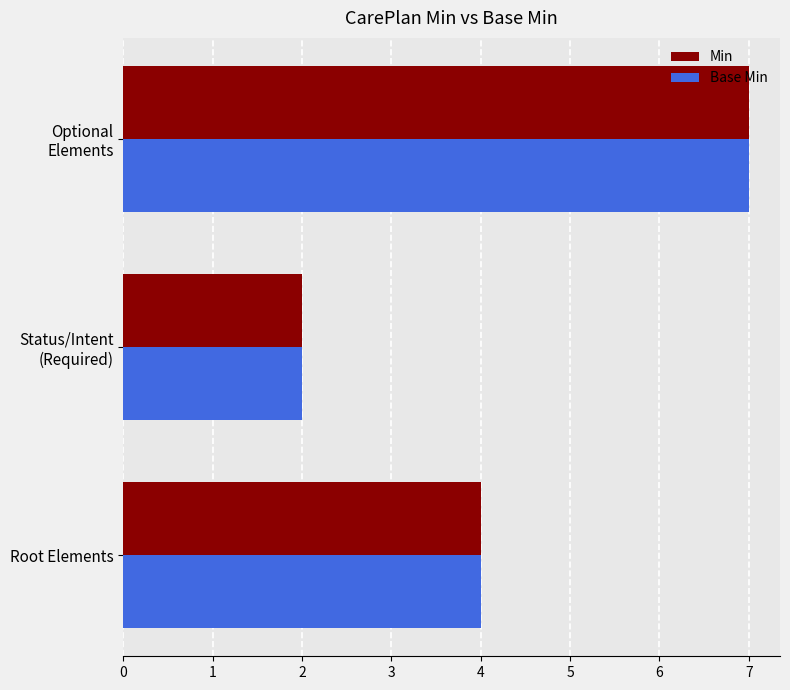

What is the average value of the Base Min series?

4